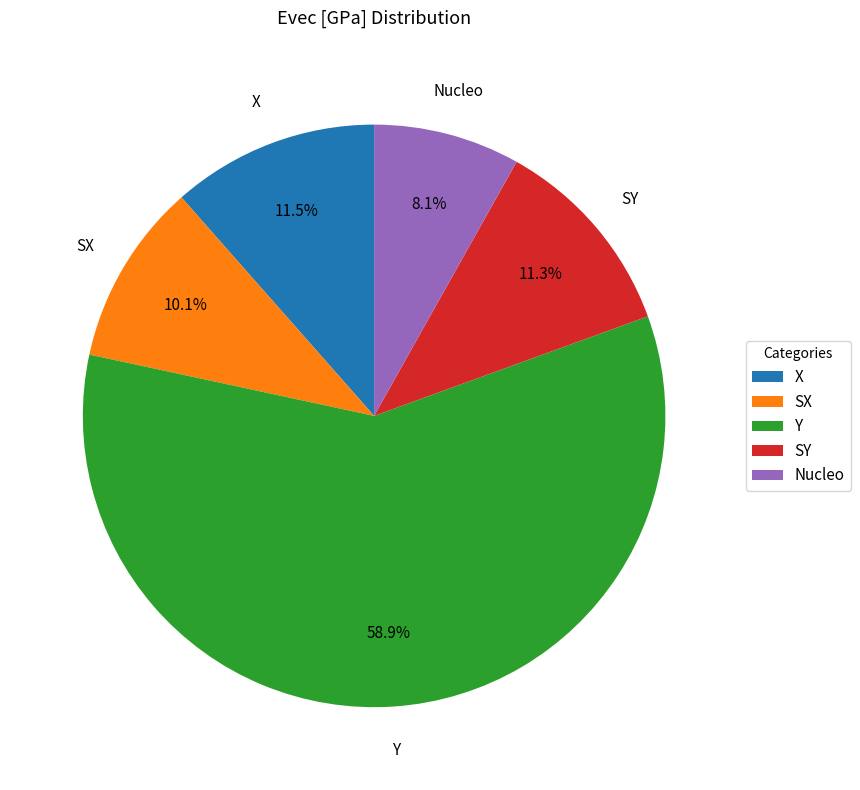

Is there a majority slice in this chart?

Yes